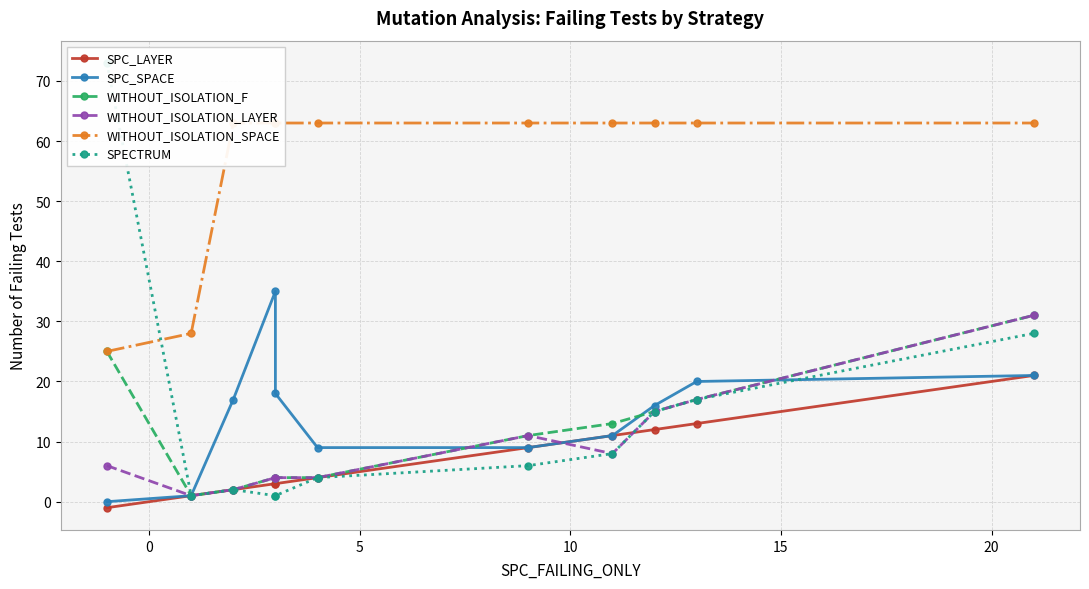

What is the greatest value displayed?

73